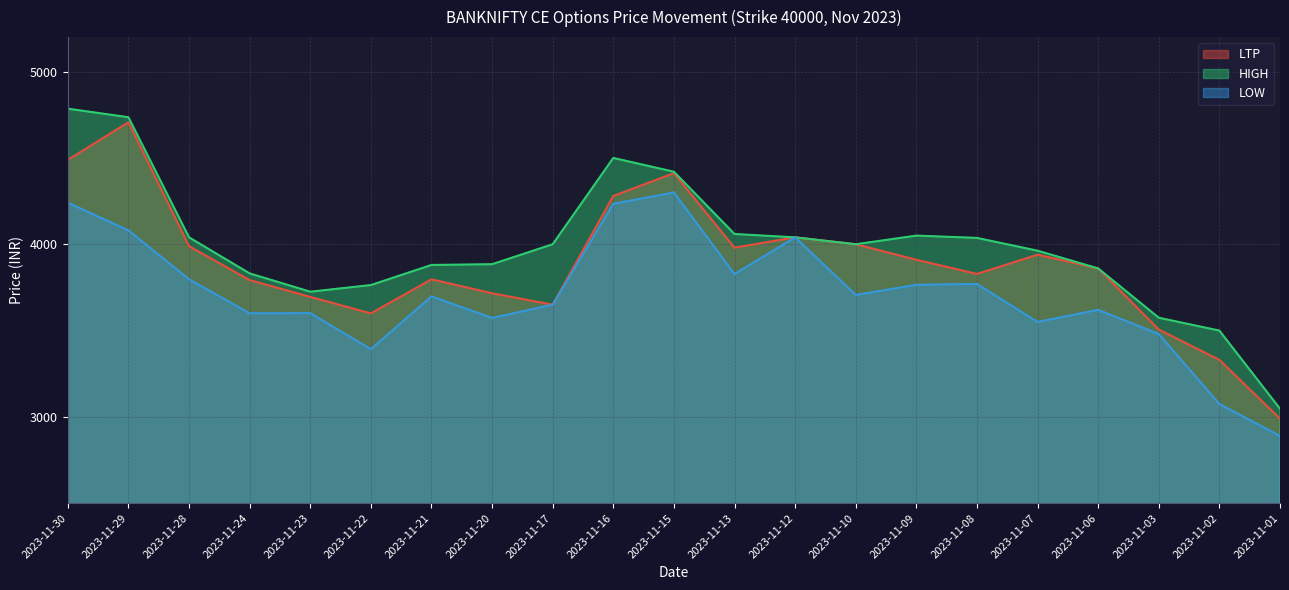

Is it true that LOW equals 6486.7 at 2023-11-08?

False